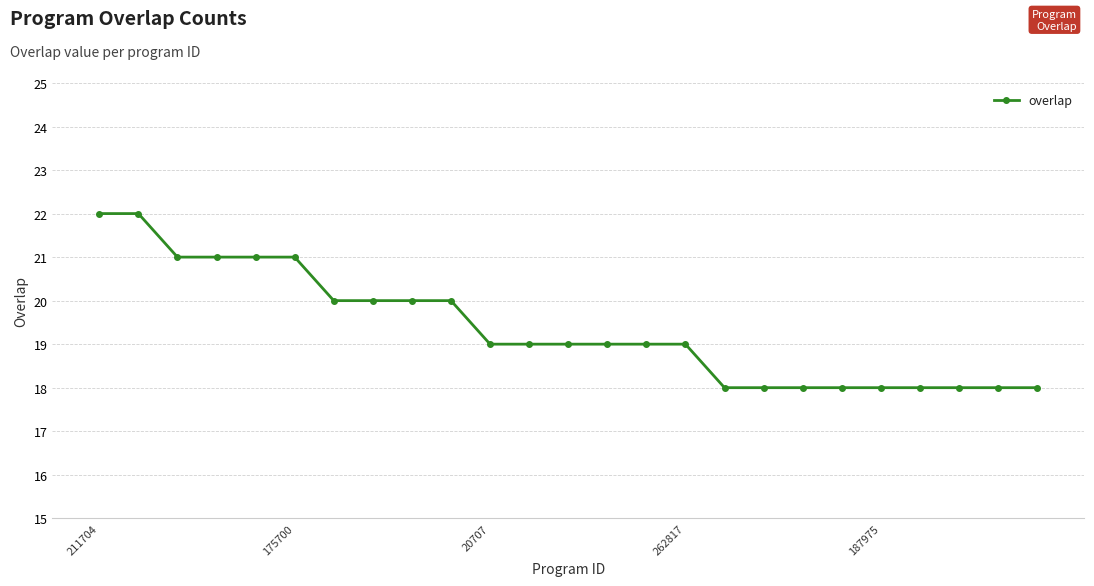

What is the smallest value displayed?

18